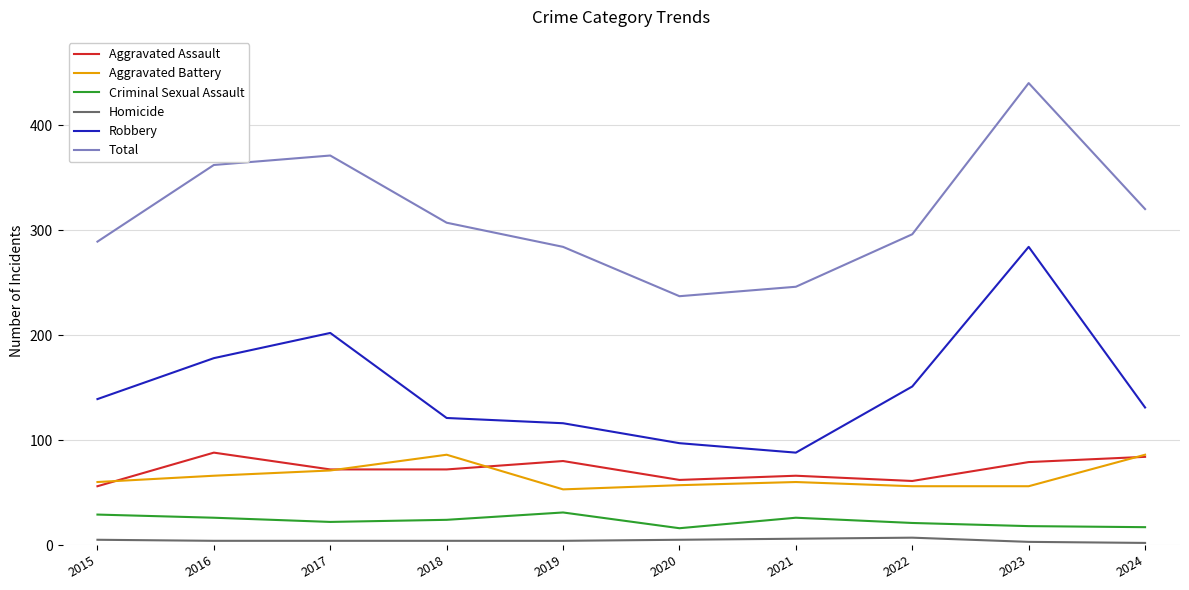

What is the spread (max minus min) of values at 2021?

240